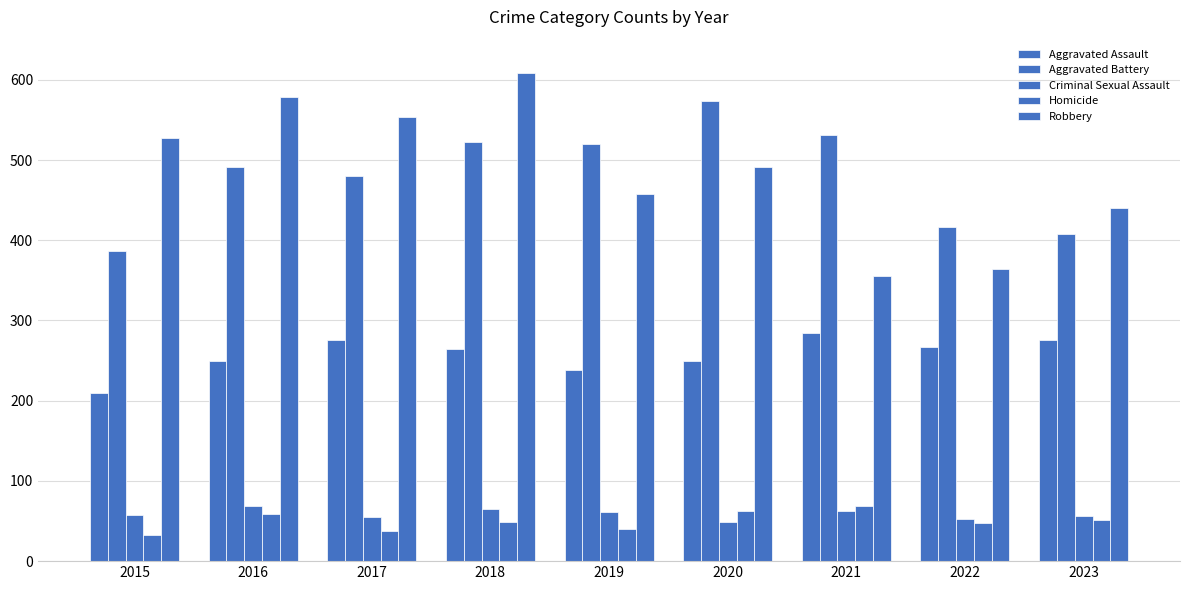

What is the sum of all Aggravated Battery values?

4330